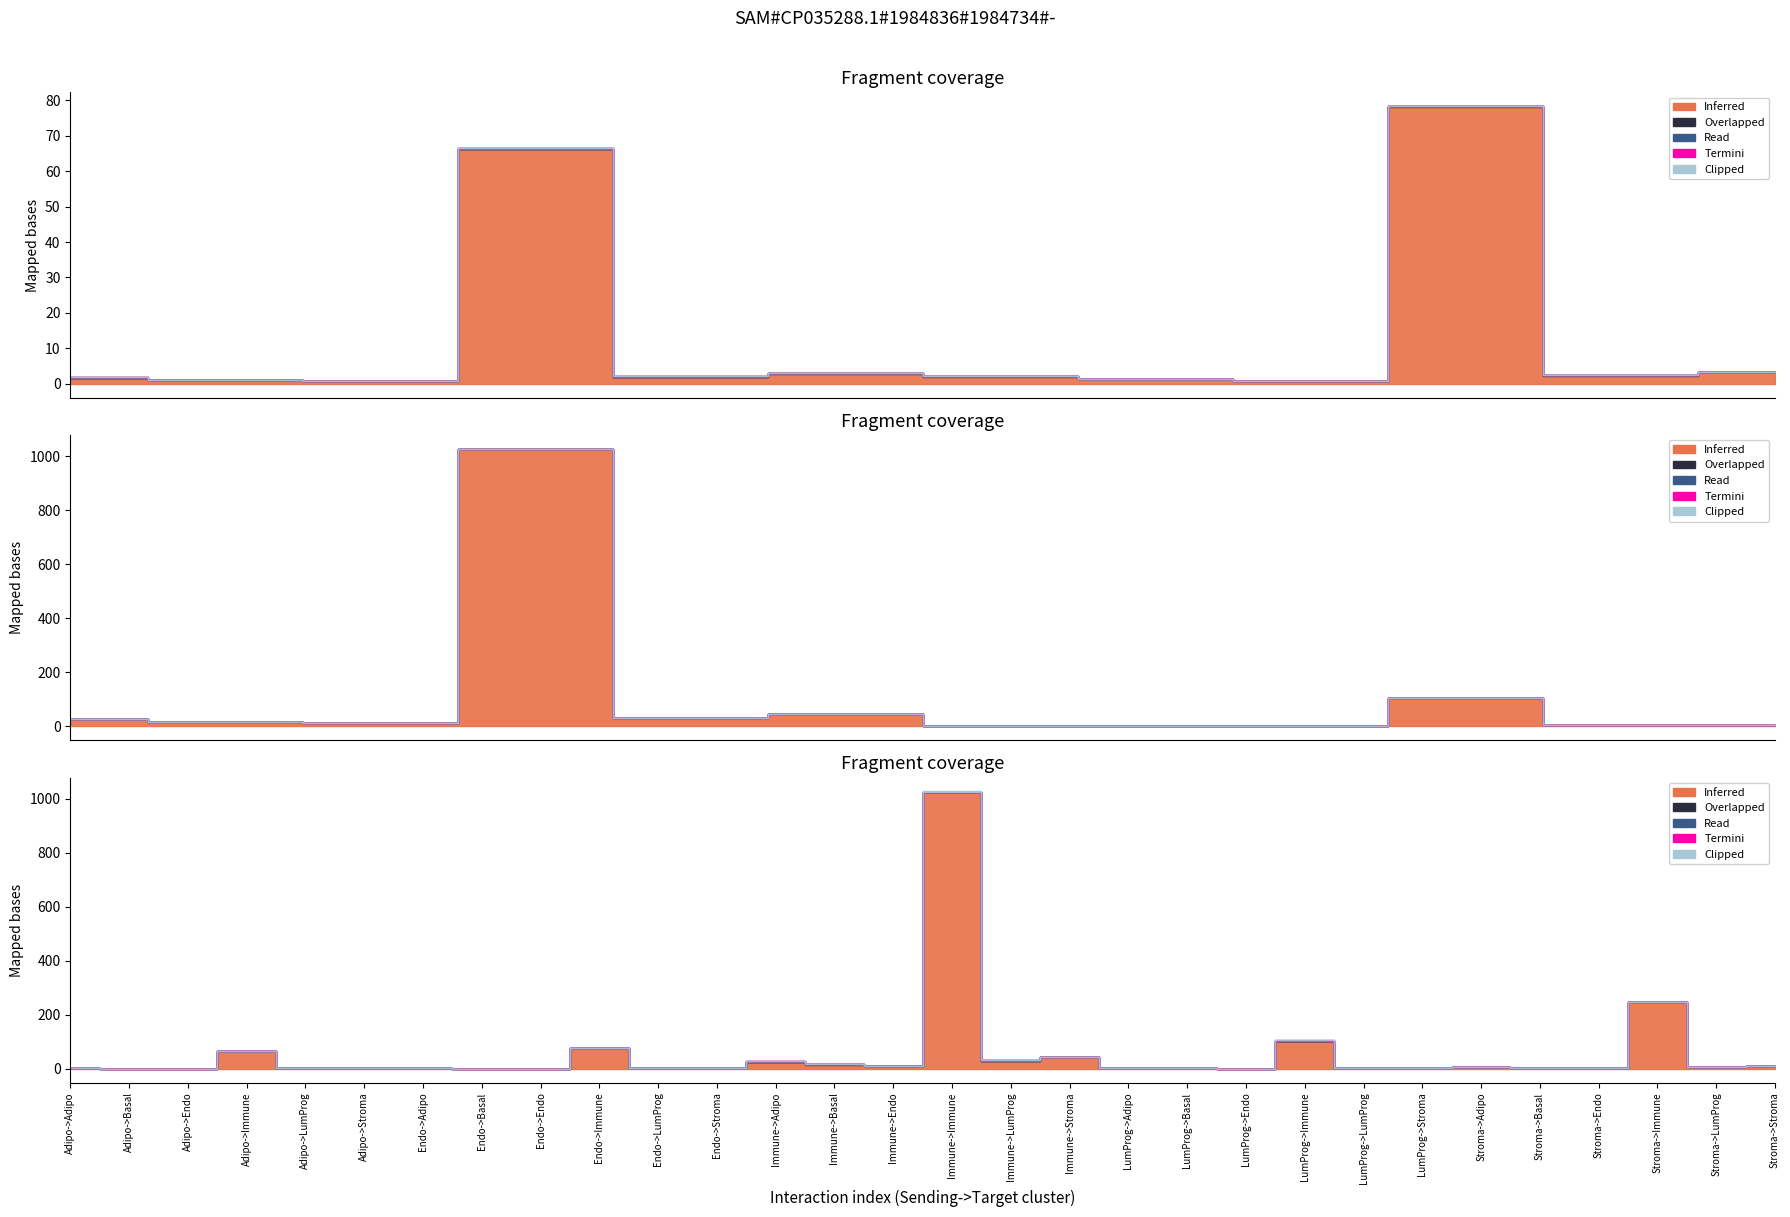

What is the difference between the Inferred values at Immune->Adipo and Stroma->Adipo?

20.0